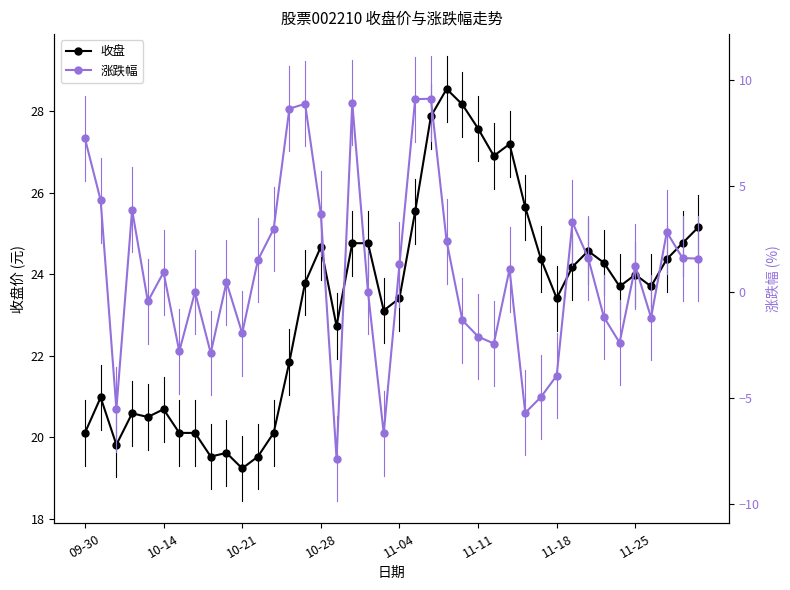

Is it true that 收盘 equals 20.7 at 10-14?

True